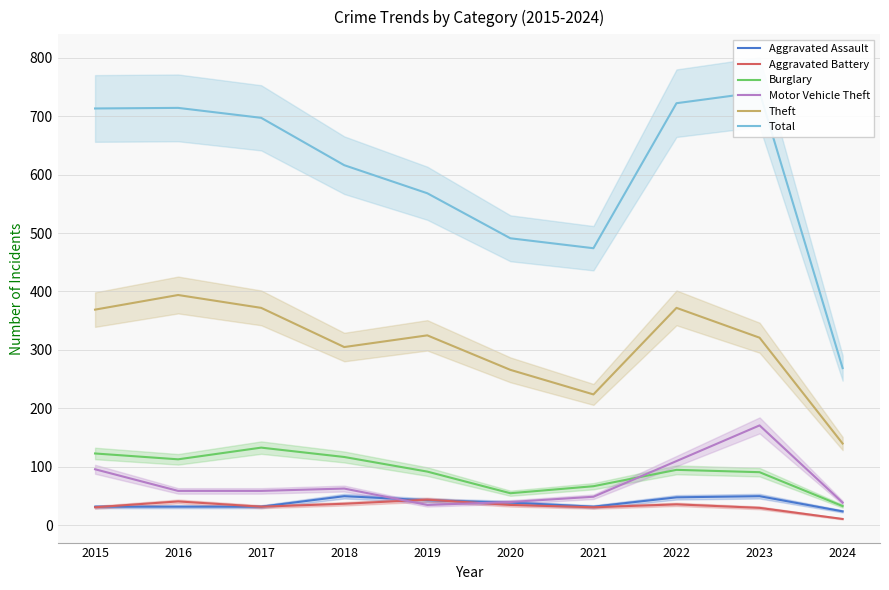

What is the maximum value for Burglary?

133